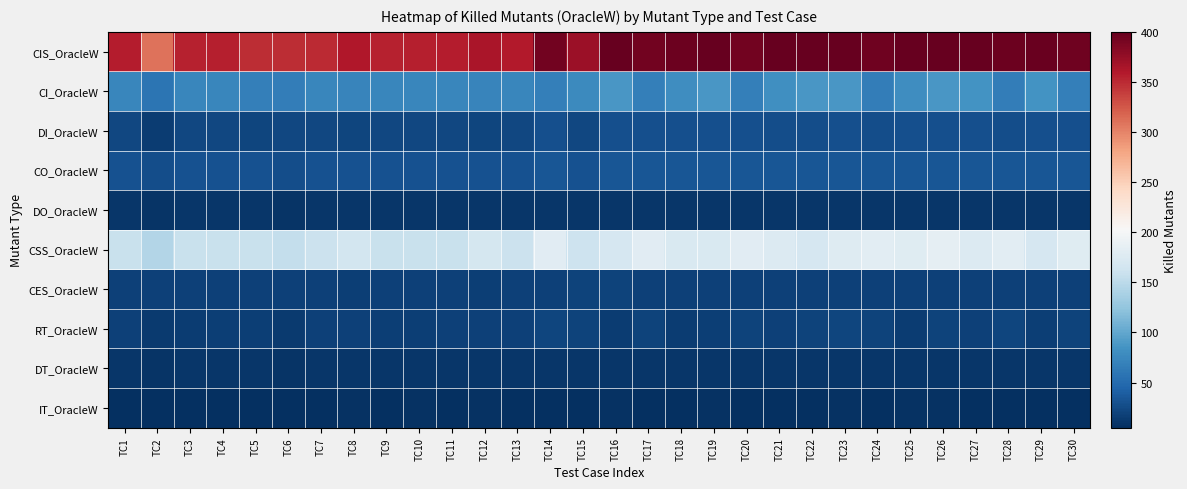

How many data points does each series have?

30